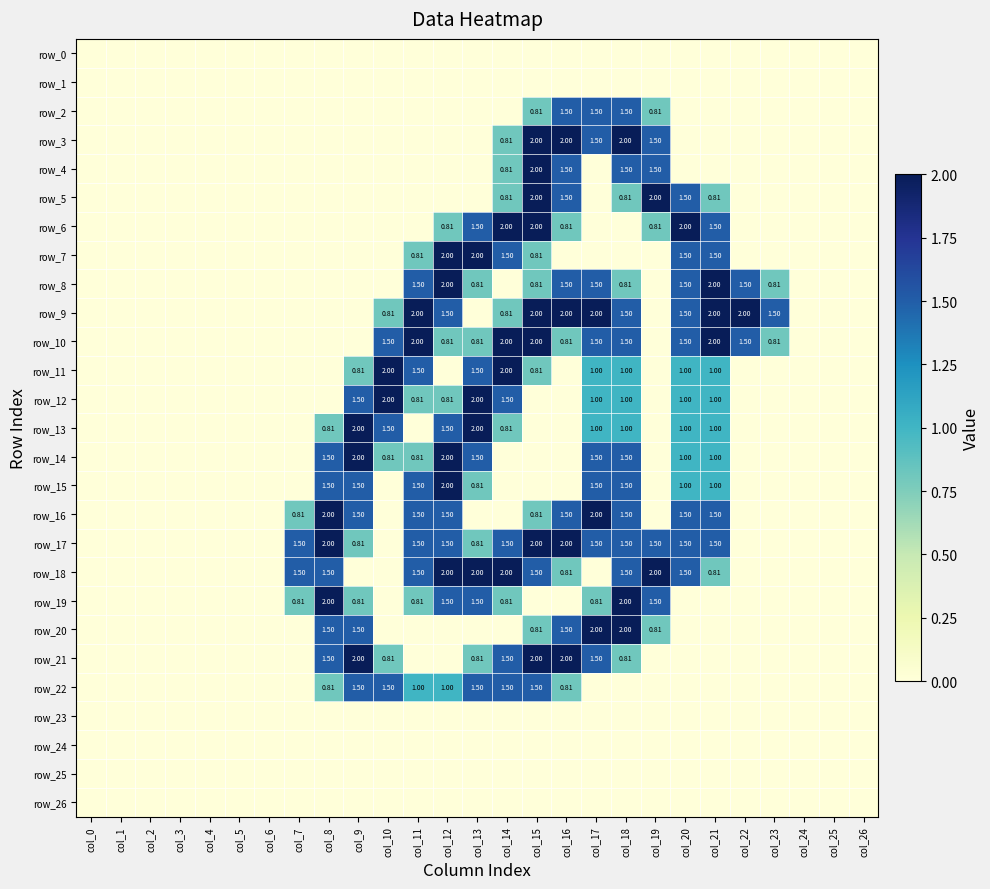

Reading right to left, what are all the values shown in this chart?

row_0: 0.0	0.0	0.0	0.0	0.0	0.0	0.0	0.0	0.0	0.0	0.0	0.0	0.0	0.0	0.0	0.0	0.0	0.0	0.0	0.0	0.0	0.0	0.0	0.0	0.0	0.0	0.0
row_1: 0.0	0.0	0.0	0.0	0.0	0.0	0.0	0.0	0.0	0.0	0.0	0.0	0.0	0.0	0.0	0.0	0.0	0.0	0.0	0.0	0.0	0.0	0.0	0.0	0.0	0.0	0.0
row_2: 0.0	0.0	0.0	0.0	0.0	0.0	0.0	0.8	1.5	1.5	1.5	0.8	0.0	0.0	0.0	0.0	0.0	0.0	0.0	0.0	0.0	0.0	0.0	0.0	0.0	0.0	0.0
row_3: 0.0	0.0	0.0	0.0	0.0	0.0	0.0	1.5	2.0	1.5	2.0	2.0	0.8	0.0	0.0	0.0	0.0	0.0	0.0	0.0	0.0	0.0	0.0	0.0	0.0	0.0	0.0
row_4: 0.0	0.0	0.0	0.0	0.0	0.0	0.0	1.5	1.5	0.0	1.5	2.0	0.8	0.0	0.0	0.0	0.0	0.0	0.0	0.0	0.0	0.0	0.0	0.0	0.0	0.0	0.0
row_5: 0.0	0.0	0.0	0.0	0.0	0.8	1.5	2.0	0.8	0.0	1.5	2.0	0.8	0.0	0.0	0.0	0.0	0.0	0.0	0.0	0.0	0.0	0.0	0.0	0.0	0.0	0.0
row_6: 0.0	0.0	0.0	0.0	0.0	1.5	2.0	0.8	0.0	0.0	0.8	2.0	2.0	1.5	0.8	0.0	0.0	0.0	0.0	0.0	0.0	0.0	0.0	0.0	0.0	0.0	0.0
row_7: 0.0	0.0	0.0	0.0	0.0	1.5	1.5	0.0	0.0	0.0	0.0	0.8	1.5	2.0	2.0	0.8	0.0	0.0	0.0	0.0	0.0	0.0	0.0	0.0	0.0	0.0	0.0
row_8: 0.0	0.0	0.0	0.8	1.5	2.0	1.5	0.0	0.8	1.5	1.5	0.8	0.0	0.8	2.0	1.5	0.0	0.0	0.0	0.0	0.0	0.0	0.0	0.0	0.0	0.0	0.0
row_9: 0.0	0.0	0.0	1.5	2.0	2.0	1.5	0.0	1.5	2.0	2.0	2.0	0.8	0.0	1.5	2.0	0.8	0.0	0.0	0.0	0.0	0.0	0.0	0.0	0.0	0.0	0.0
row_10: 0.0	0.0	0.0	0.8	1.5	2.0	1.5	0.0	1.5	1.5	0.8	2.0	2.0	0.8	0.8	2.0	1.5	0.0	0.0	0.0	0.0	0.0	0.0	0.0	0.0	0.0	0.0
row_11: 0.0	0.0	0.0	0.0	0.0	1.0	1.0	0.0	1.0	1.0	0.0	0.8	2.0	1.5	0.0	1.5	2.0	0.8	0.0	0.0	0.0	0.0	0.0	0.0	0.0	0.0	0.0
row_12: 0.0	0.0	0.0	0.0	0.0	1.0	1.0	0.0	1.0	1.0	0.0	0.0	1.5	2.0	0.8	0.8	2.0	1.5	0.0	0.0	0.0	0.0	0.0	0.0	0.0	0.0	0.0
row_13: 0.0	0.0	0.0	0.0	0.0	1.0	1.0	0.0	1.0	1.0	0.0	0.0	0.8	2.0	1.5	0.0	1.5	2.0	0.8	0.0	0.0	0.0	0.0	0.0	0.0	0.0	0.0
row_14: 0.0	0.0	0.0	0.0	0.0	1.0	1.0	0.0	1.5	1.5	0.0	0.0	0.0	1.5	2.0	0.8	0.8	2.0	1.5	0.0	0.0	0.0	0.0	0.0	0.0	0.0	0.0
row_15: 0.0	0.0	0.0	0.0	0.0	1.0	1.0	0.0	1.5	1.5	0.0	0.0	0.0	0.8	2.0	1.5	0.0	1.5	1.5	0.0	0.0	0.0	0.0	0.0	0.0	0.0	0.0
row_16: 0.0	0.0	0.0	0.0	0.0	1.5	1.5	0.0	1.5	2.0	1.5	0.8	0.0	0.0	1.5	1.5	0.0	1.5	2.0	0.8	0.0	0.0	0.0	0.0	0.0	0.0	0.0
row_17: 0.0	0.0	0.0	0.0	0.0	1.5	1.5	1.5	1.5	1.5	2.0	2.0	1.5	0.8	1.5	1.5	0.0	0.8	2.0	1.5	0.0	0.0	0.0	0.0	0.0	0.0	0.0
row_18: 0.0	0.0	0.0	0.0	0.0	0.8	1.5	2.0	1.5	0.0	0.8	1.5	2.0	2.0	2.0	1.5	0.0	0.0	1.5	1.5	0.0	0.0	0.0	0.0	0.0	0.0	0.0
row_19: 0.0	0.0	0.0	0.0	0.0	0.0	0.0	1.5	2.0	0.8	0.0	0.0	0.8	1.5	1.5	0.8	0.0	0.8	2.0	0.8	0.0	0.0	0.0	0.0	0.0	0.0	0.0
row_20: 0.0	0.0	0.0	0.0	0.0	0.0	0.0	0.8	2.0	2.0	1.5	0.8	0.0	0.0	0.0	0.0	0.0	1.5	1.5	0.0	0.0	0.0	0.0	0.0	0.0	0.0	0.0
row_21: 0.0	0.0	0.0	0.0	0.0	0.0	0.0	0.0	0.8	1.5	2.0	2.0	1.5	0.8	0.0	0.0	0.8	2.0	1.5	0.0	0.0	0.0	0.0	0.0	0.0	0.0	0.0
row_22: 0.0	0.0	0.0	0.0	0.0	0.0	0.0	0.0	0.0	0.0	0.8	1.5	1.5	1.5	1.0	1.0	1.5	1.5	0.8	0.0	0.0	0.0	0.0	0.0	0.0	0.0	0.0
row_23: 0.0	0.0	0.0	0.0	0.0	0.0	0.0	0.0	0.0	0.0	0.0	0.0	0.0	0.0	0.0	0.0	0.0	0.0	0.0	0.0	0.0	0.0	0.0	0.0	0.0	0.0	0.0
row_24: 0.0	0.0	0.0	0.0	0.0	0.0	0.0	0.0	0.0	0.0	0.0	0.0	0.0	0.0	0.0	0.0	0.0	0.0	0.0	0.0	0.0	0.0	0.0	0.0	0.0	0.0	0.0
row_25: 0.0	0.0	0.0	0.0	0.0	0.0	0.0	0.0	0.0	0.0	0.0	0.0	0.0	0.0	0.0	0.0	0.0	0.0	0.0	0.0	0.0	0.0	0.0	0.0	0.0	0.0	0.0
row_26: 0.0	0.0	0.0	0.0	0.0	0.0	0.0	0.0	0.0	0.0	0.0	0.0	0.0	0.0	0.0	0.0	0.0	0.0	0.0	0.0	0.0	0.0	0.0	0.0	0.0	0.0	0.0